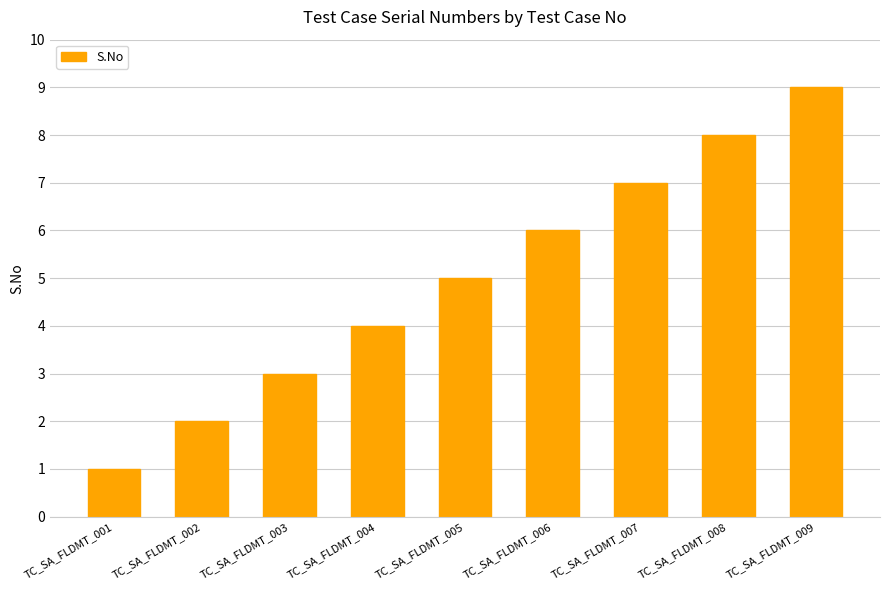

Rank the categories by value from lowest to highest.

TC_SA_FLDMT_001, TC_SA_FLDMT_002, TC_SA_FLDMT_003, TC_SA_FLDMT_004, TC_SA_FLDMT_005, TC_SA_FLDMT_006, TC_SA_FLDMT_007, TC_SA_FLDMT_008, TC_SA_FLDMT_009